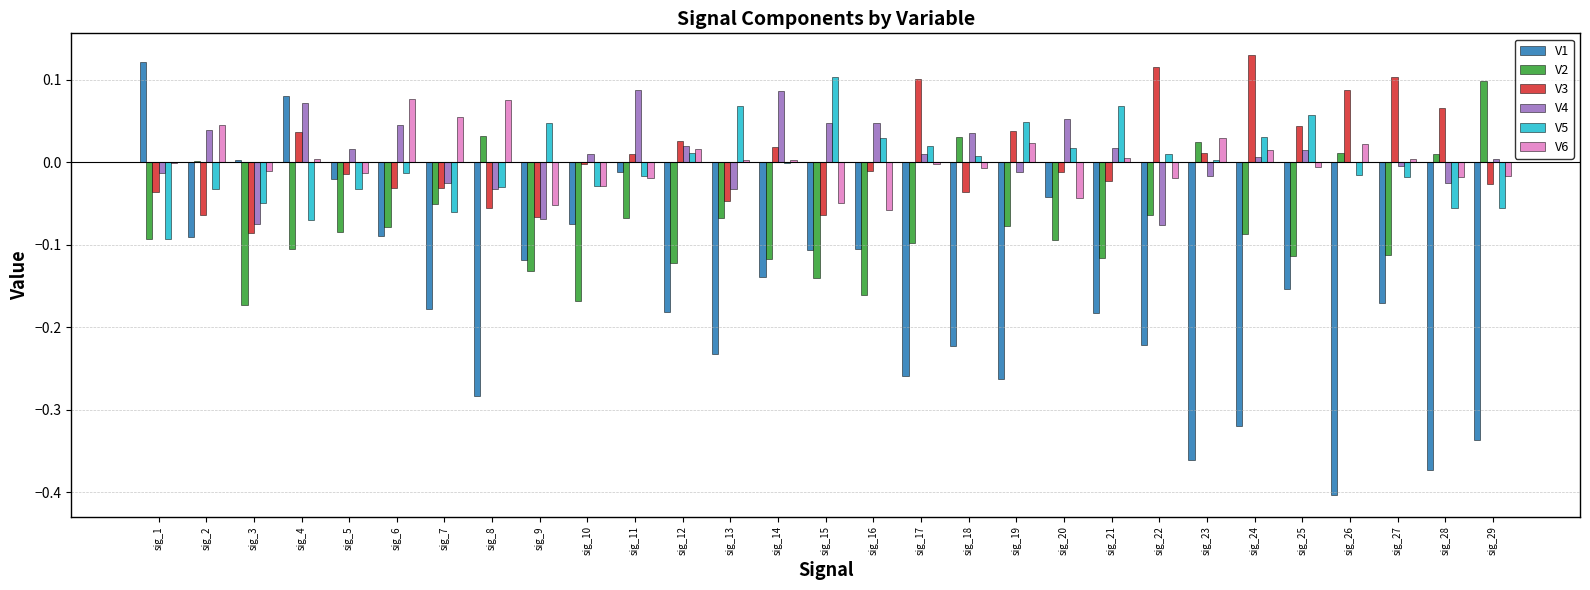

Which series has the largest range (max minus min)?

V1